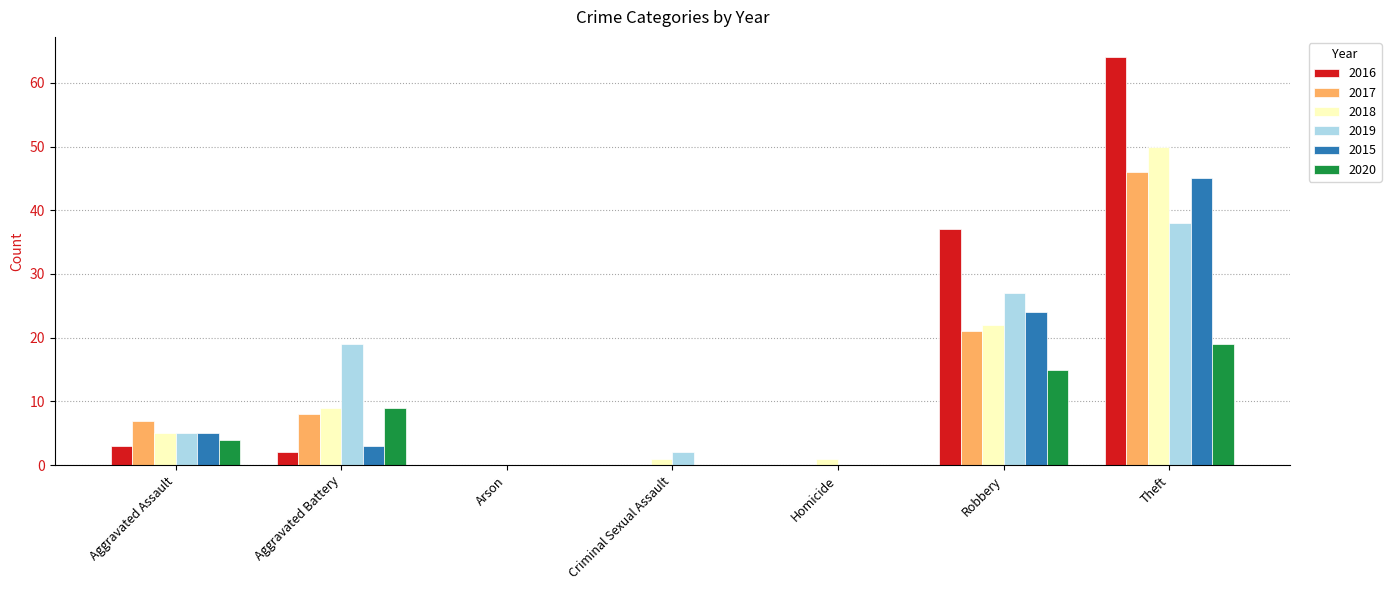

Reading left to right, transcribe all the data shown in this chart.

2016: Aggravated Assault=3	Aggravated Battery=2	Arson=0	Criminal Sexual Assault=0	Homicide=0	Robbery=37	Theft=64
2017: Aggravated Assault=7	Aggravated Battery=8	Arson=0	Criminal Sexual Assault=0	Homicide=0	Robbery=21	Theft=46
2018: Aggravated Assault=5	Aggravated Battery=9	Arson=0	Criminal Sexual Assault=1	Homicide=1	Robbery=22	Theft=50
2019: Aggravated Assault=5	Aggravated Battery=19	Arson=0	Criminal Sexual Assault=2	Homicide=0	Robbery=27	Theft=38
2015: Aggravated Assault=5	Aggravated Battery=3	Arson=0	Criminal Sexual Assault=0	Homicide=0	Robbery=24	Theft=45
2020: Aggravated Assault=4	Aggravated Battery=9	Arson=0	Criminal Sexual Assault=0	Homicide=0	Robbery=15	Theft=19